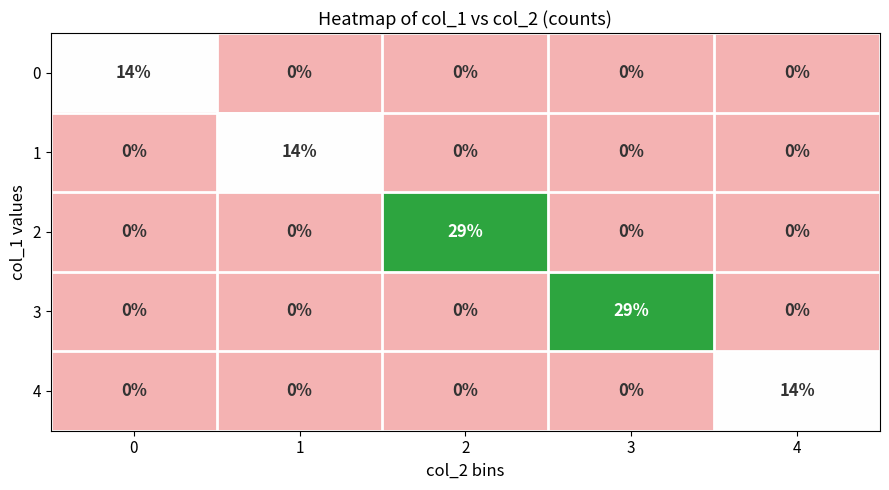

What is the difference between the highest and lowest values at 4?

14